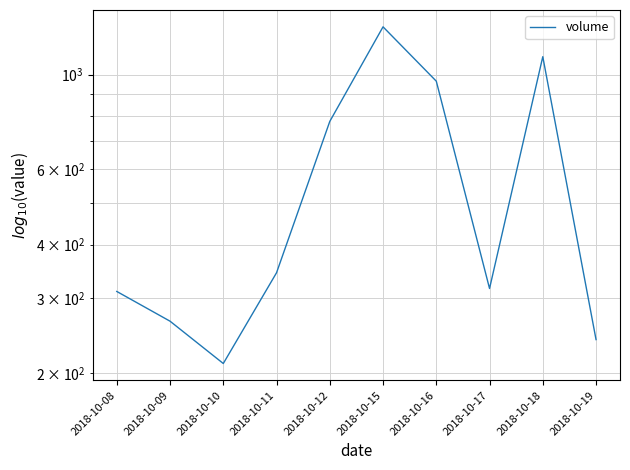

What is the difference between the maximum and minimum values?

1082